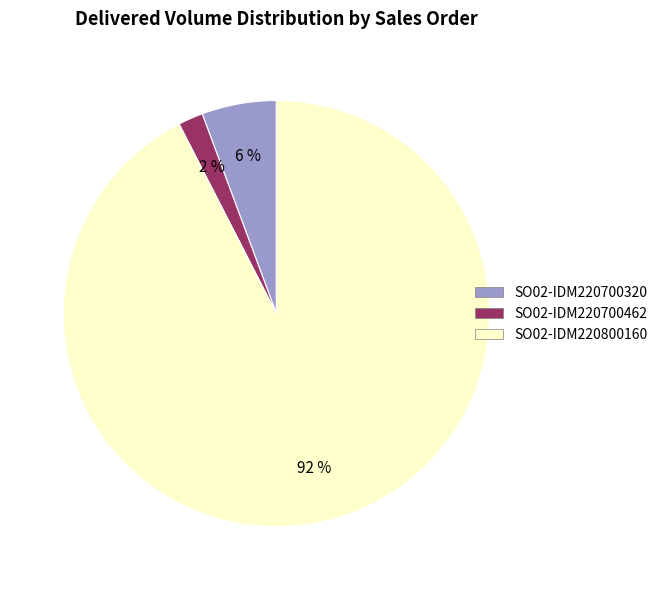

Approximately how many times larger is the value at SO02-IDM220700320 compared to SO02-IDM220700462?

3.0